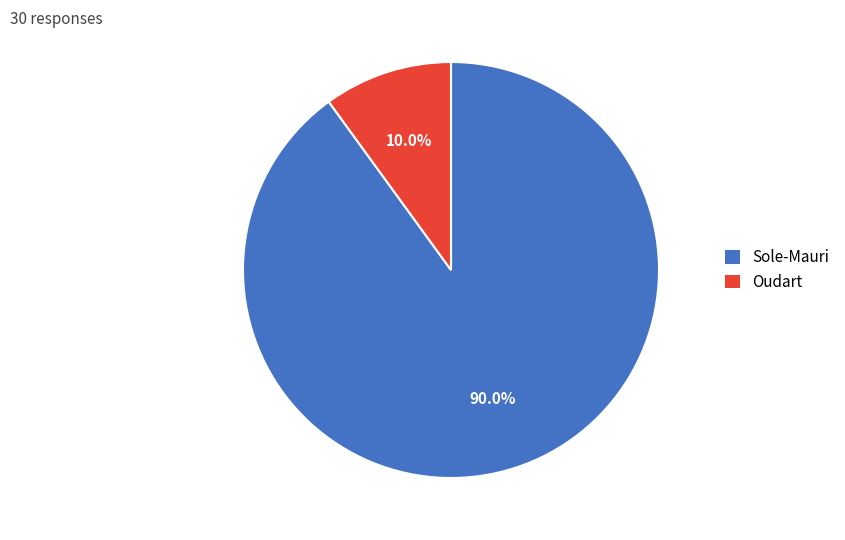

Do Sole-Mauri and Oudart together represent more than half of the pie?

Yes